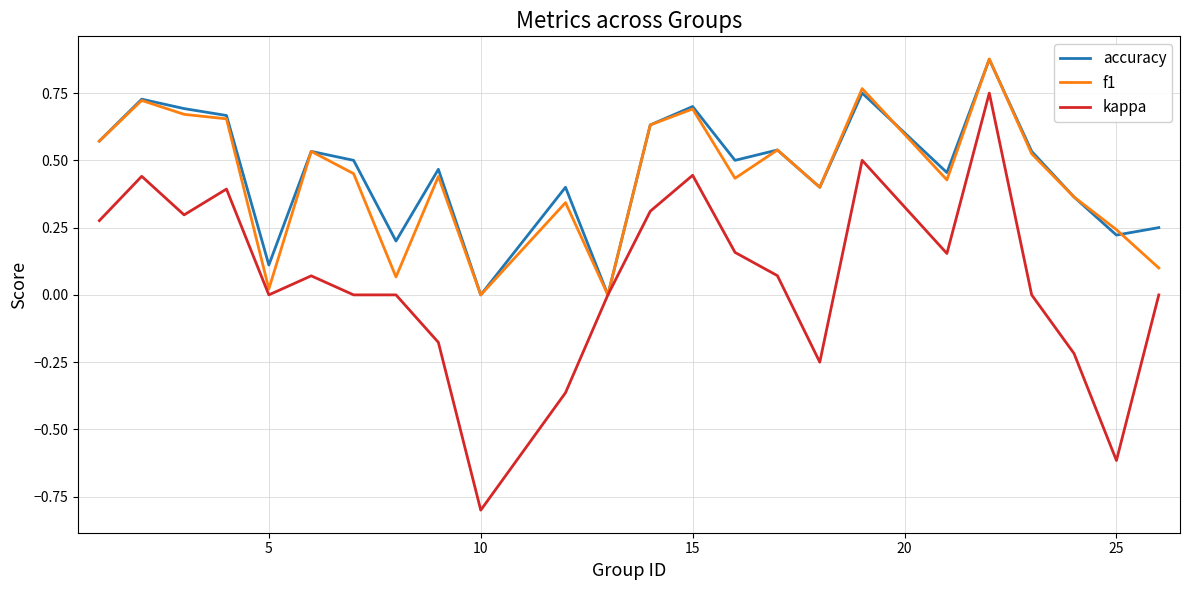

How many accuracy values are between 0 and 1?

24